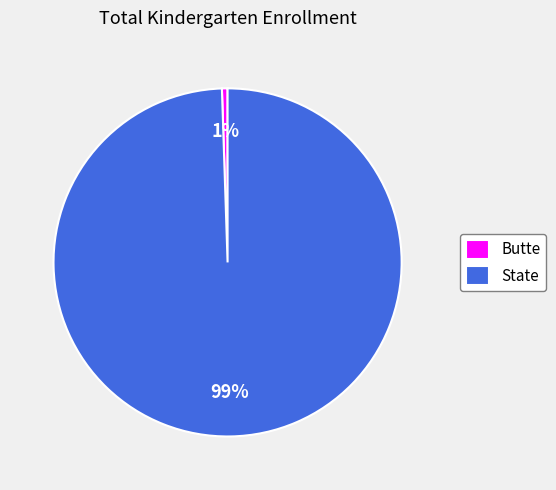

How many slices are in this pie chart?

2